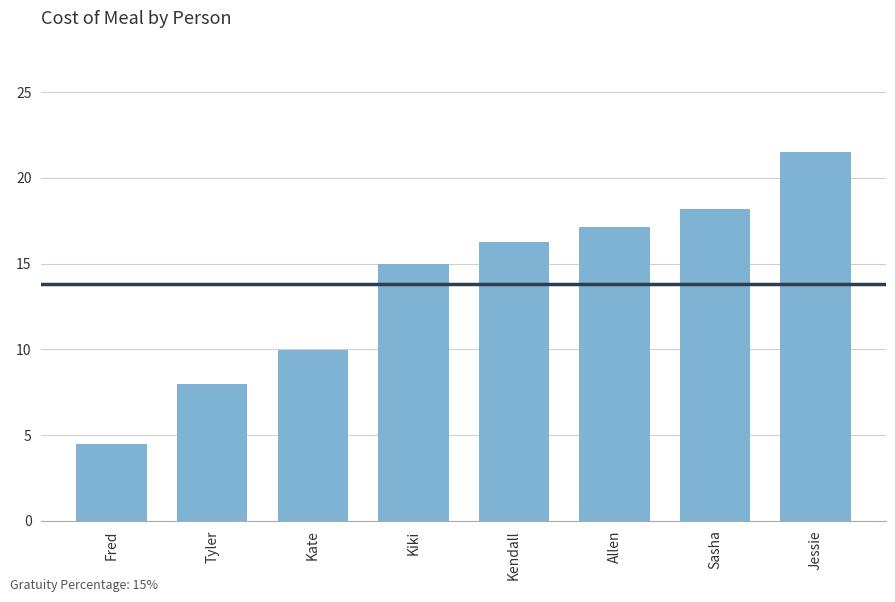

What is the difference between the maximum and minimum values?

17.0